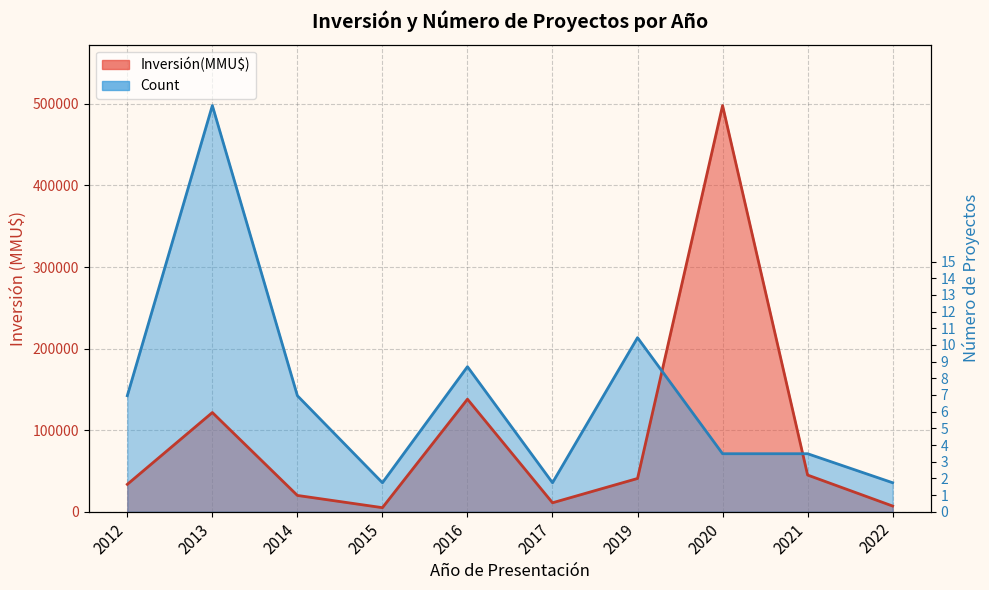

What are all the series names shown in the legend?

Inversión(MMU$) line, Count line